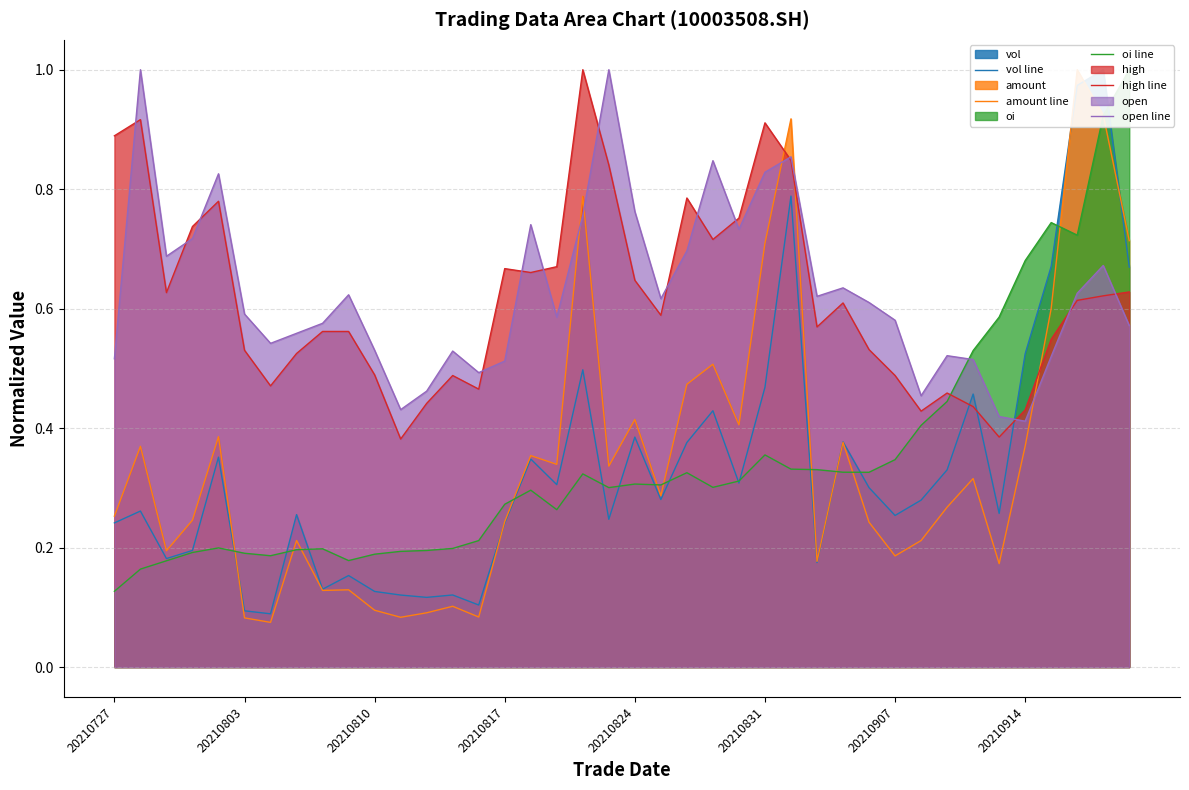

What is the difference between the highest and lowest values at 9?

0.5